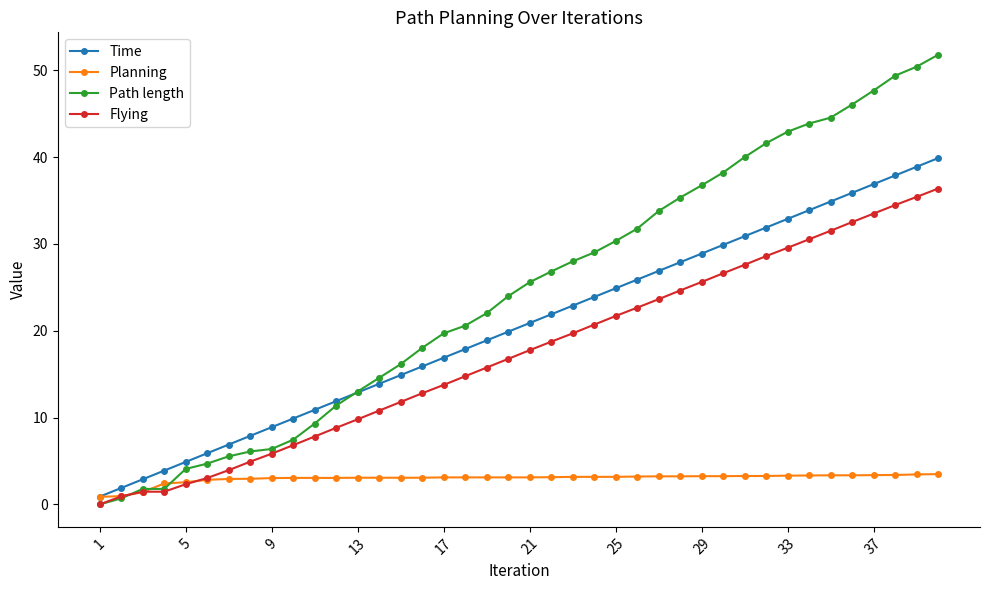

Which series has the largest range (max minus min)?

Path length